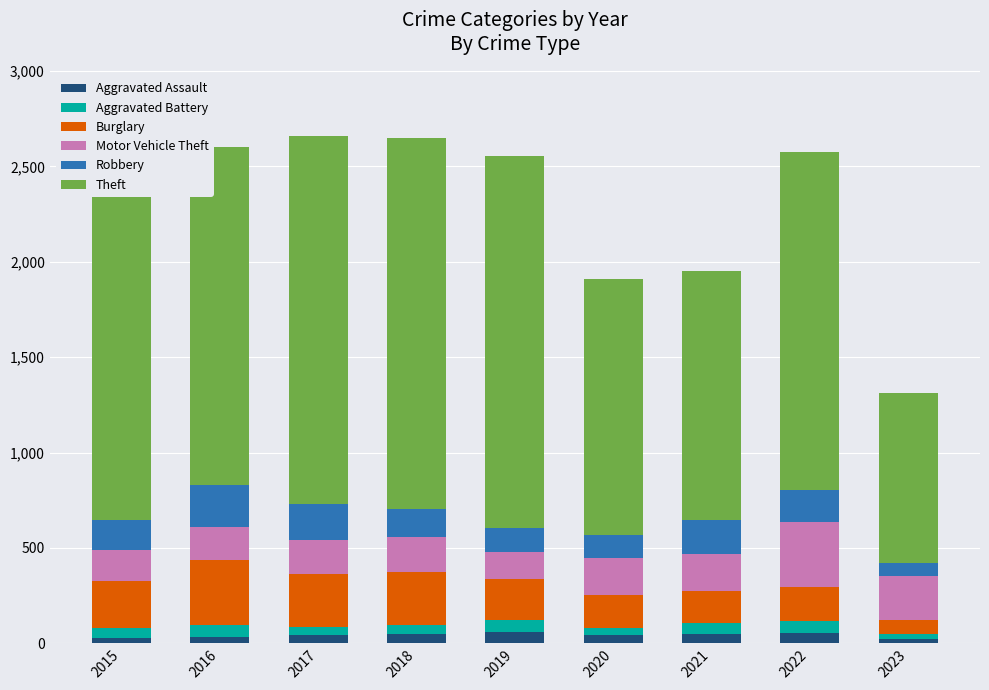

What is the sum of all Aggravated Assault values?

381